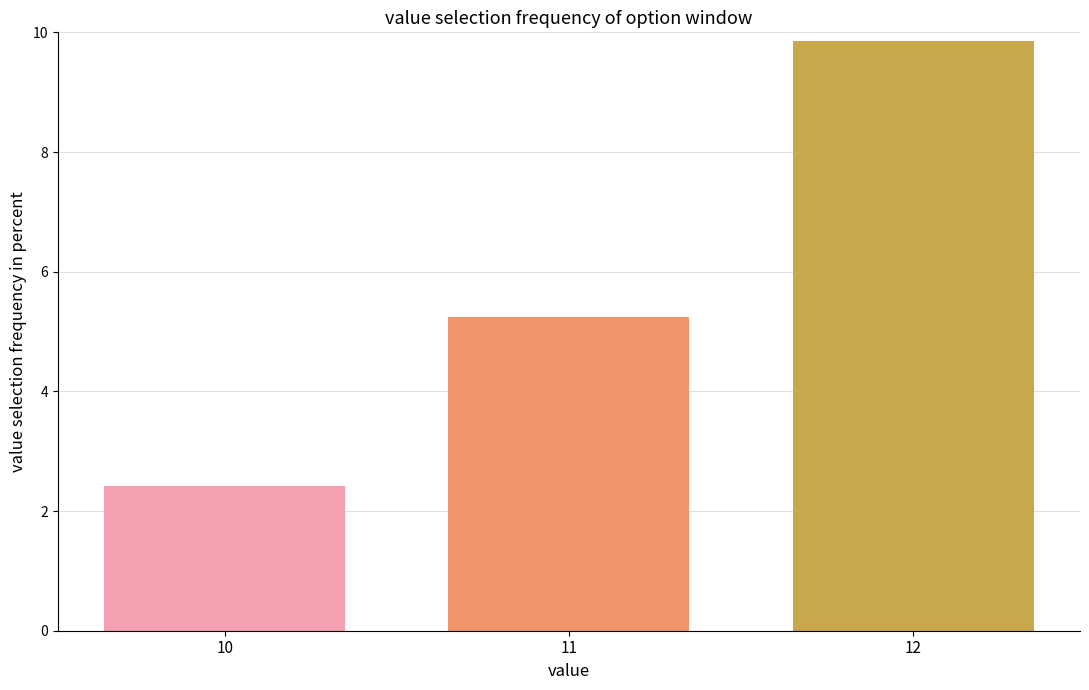

Between 11 and 12, which is larger?

12